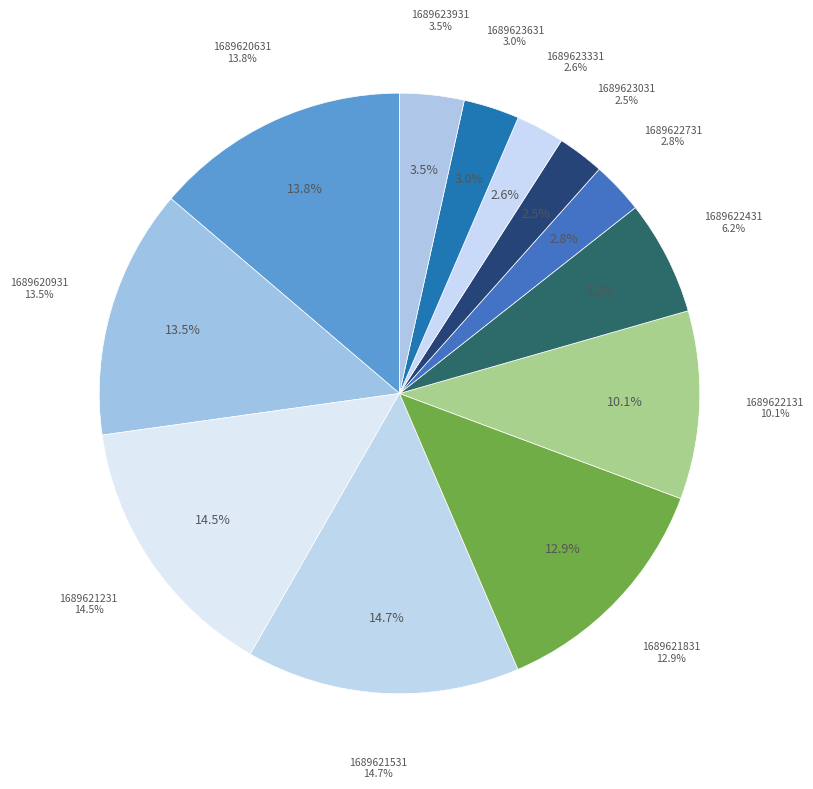

Which slice is the largest?

1689621531